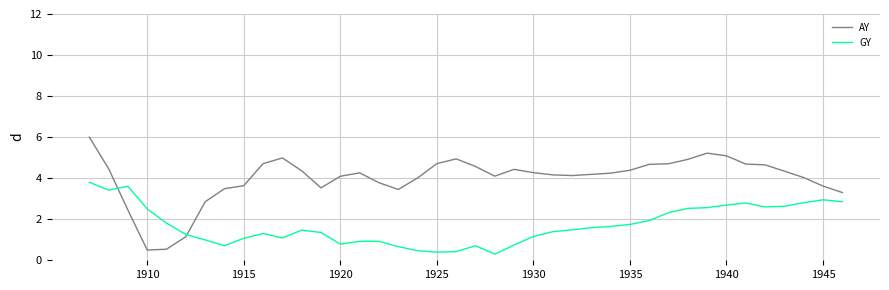

List the series in order of their peak value, highest first.

AY, GY